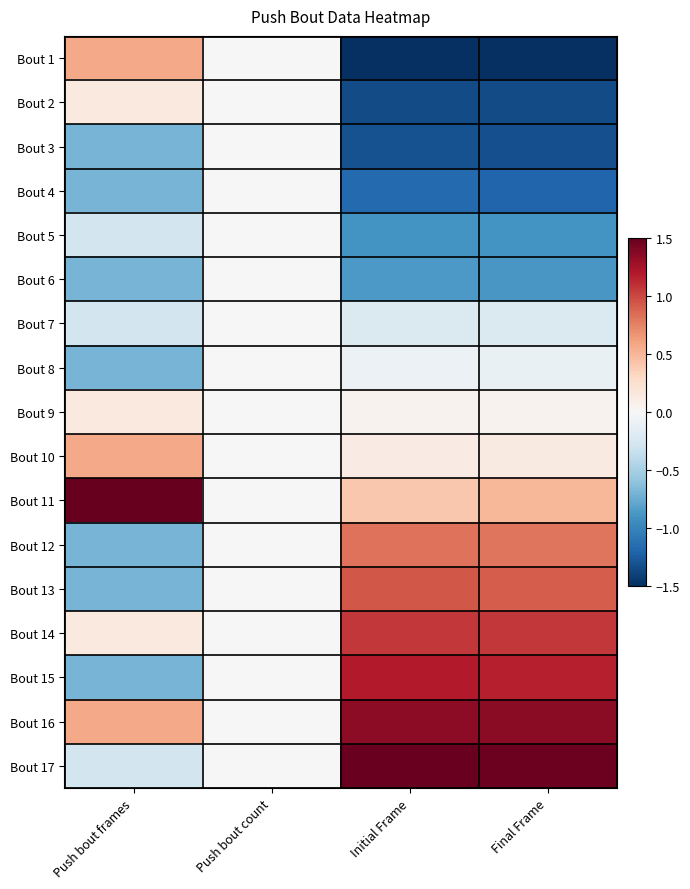

At which category does the chart reach its minimum across all series?

Initial Frame